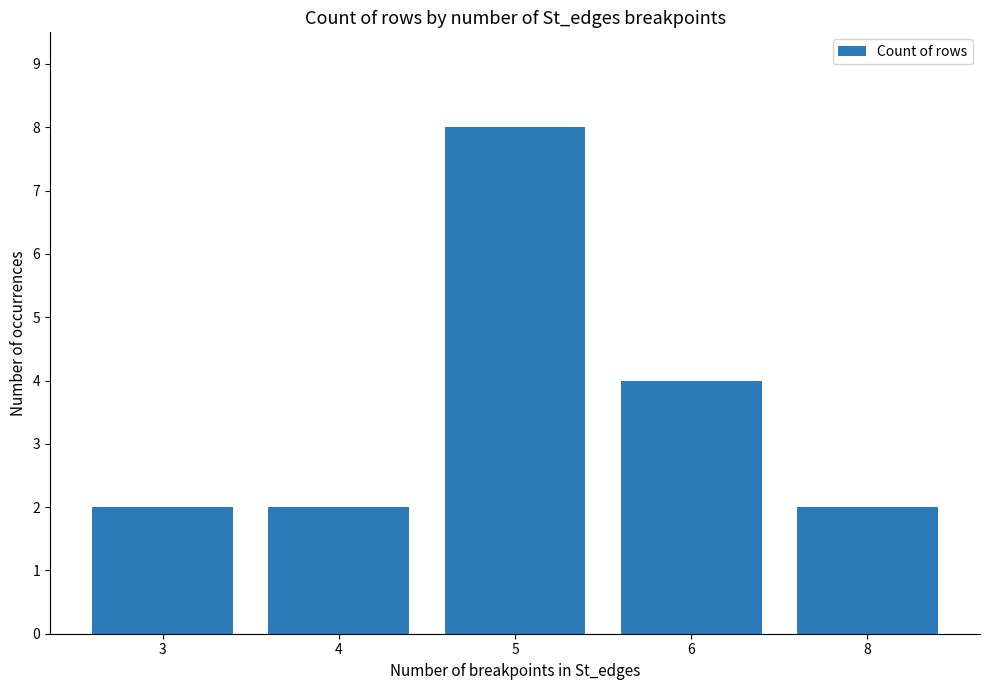

Which category has the highest value across all series?

5